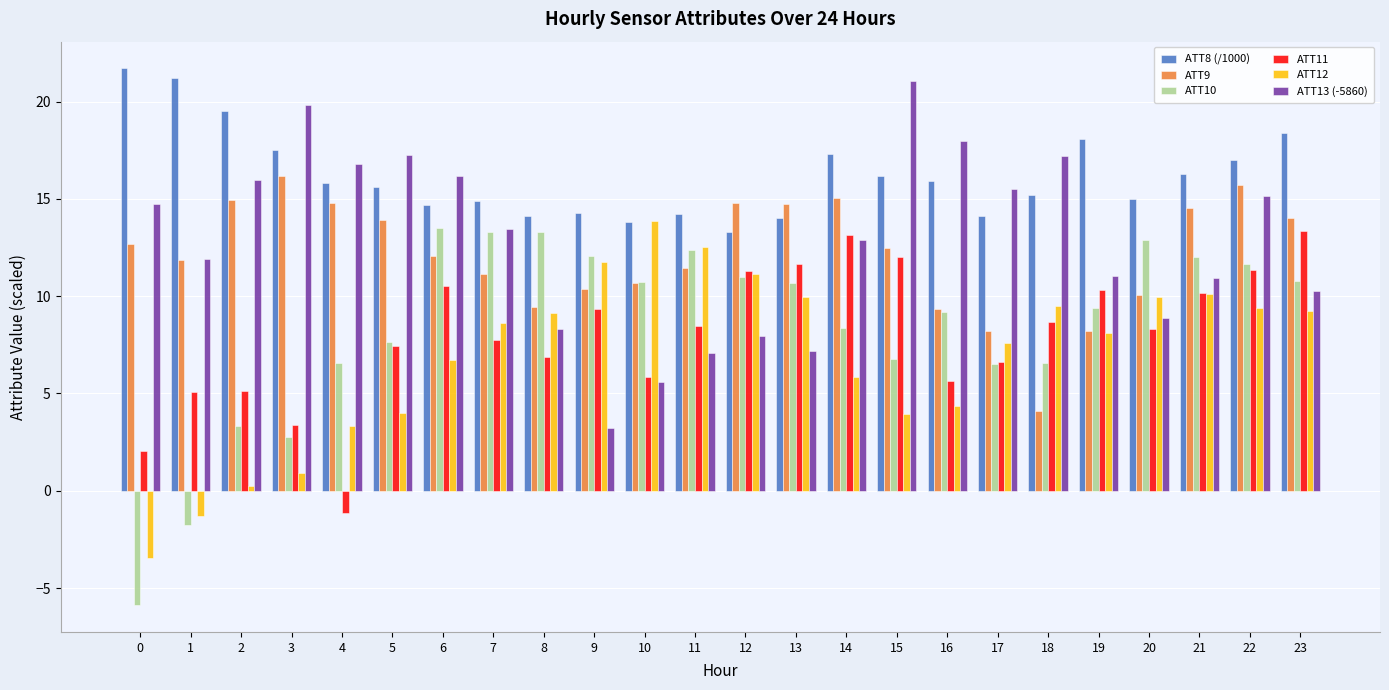

What is the difference between the second highest and second lowest values in the ATT9 series?

7.5